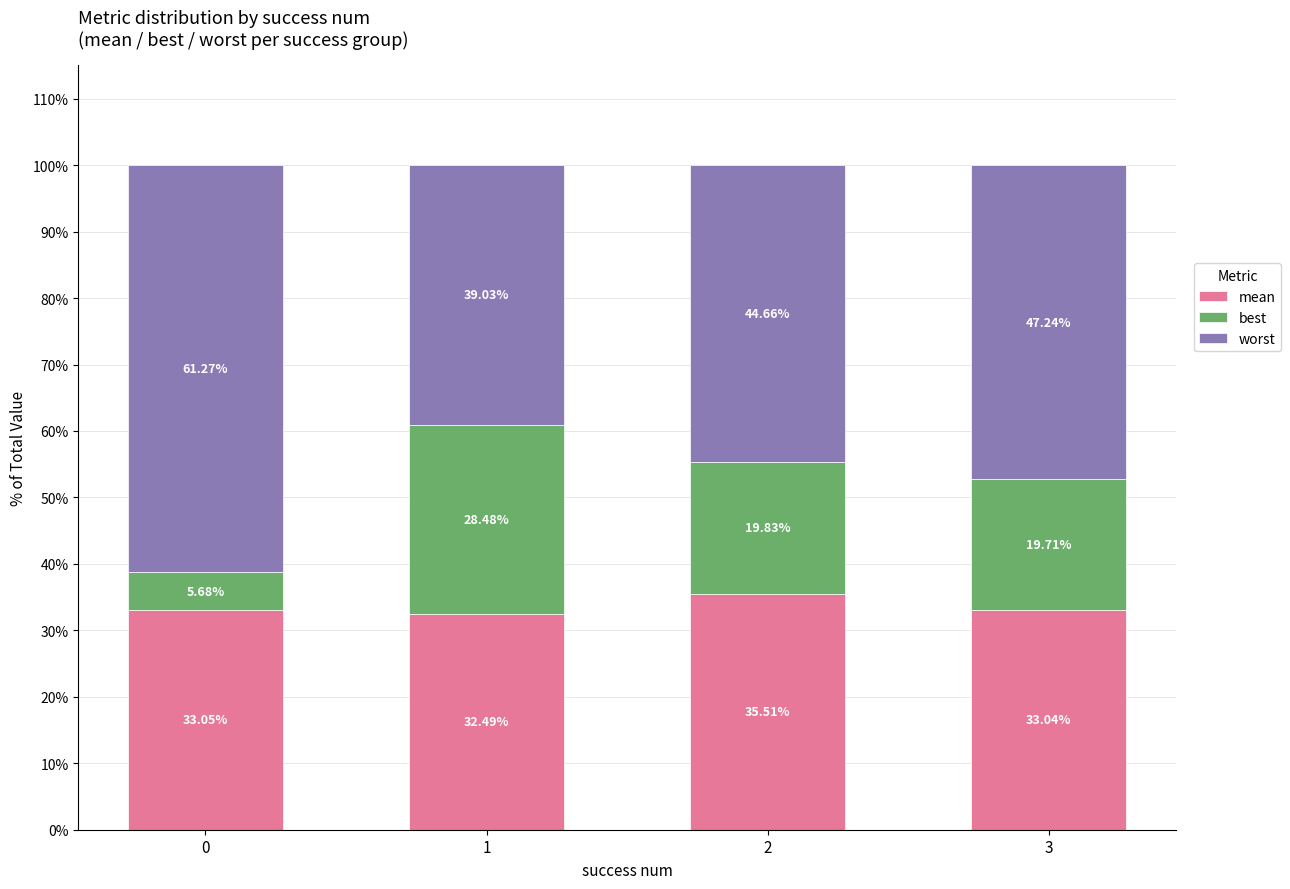

What is the average value of the mean series?

33.5